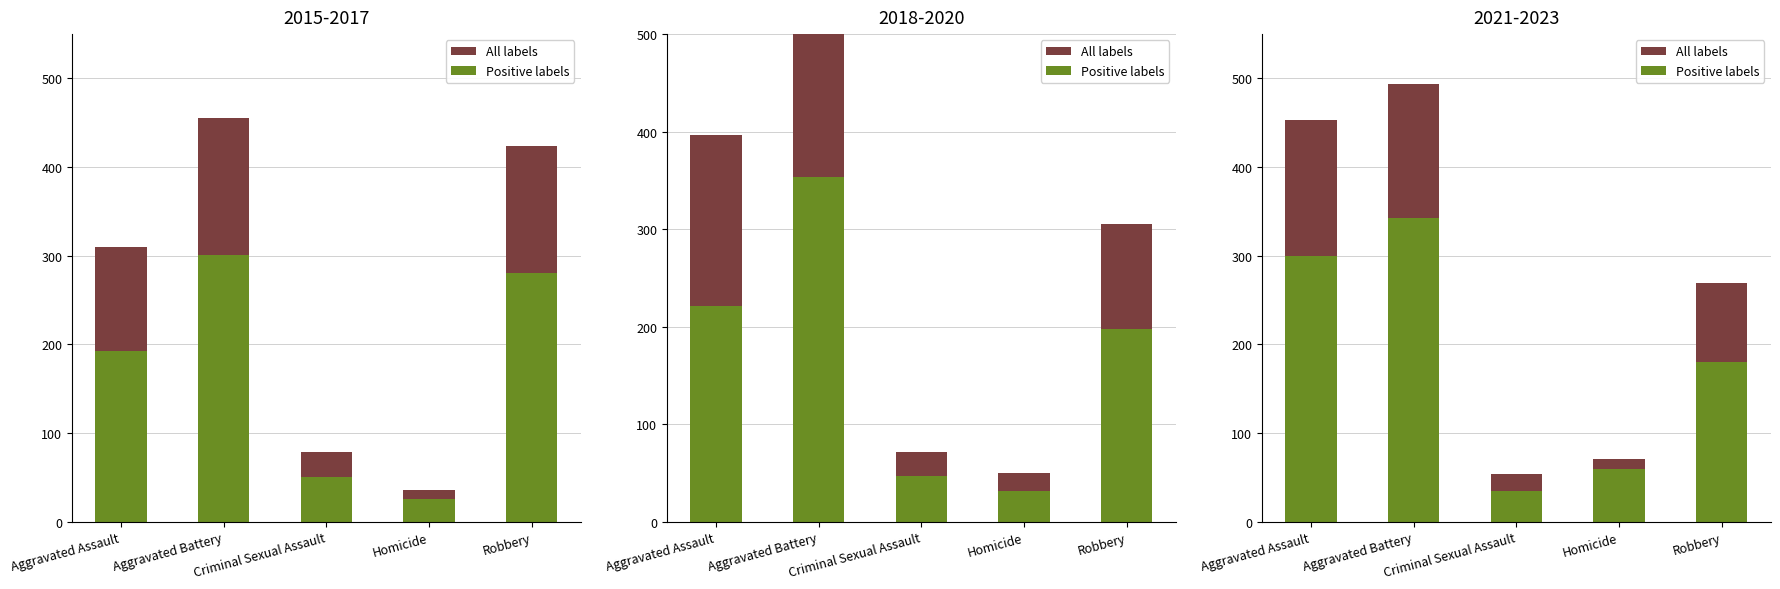

List the series in order of their overall mean, lowest first.

Positive labels, All labels